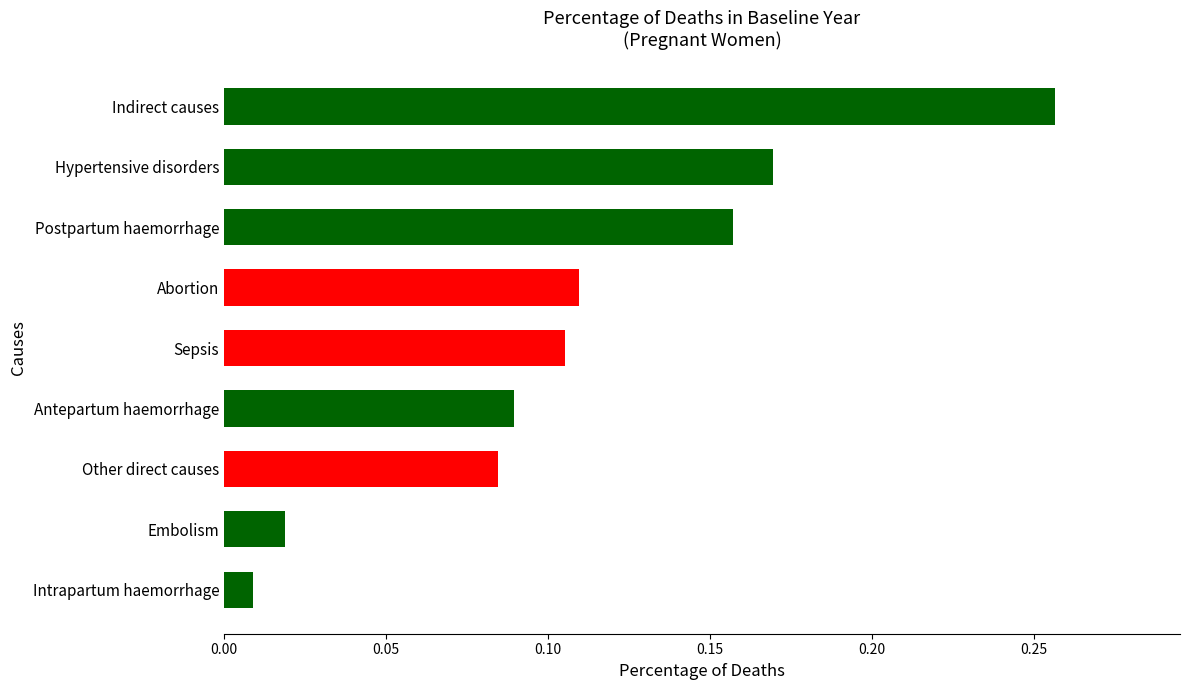

List the labels in order of value, smallest first.

Intrapartum haemorrhage, Embolism, Other direct causes, Antepartum haemorrhage, Sepsis, Abortion, Postpartum haemorrhage, Hypertensive disorders, Indirect causes